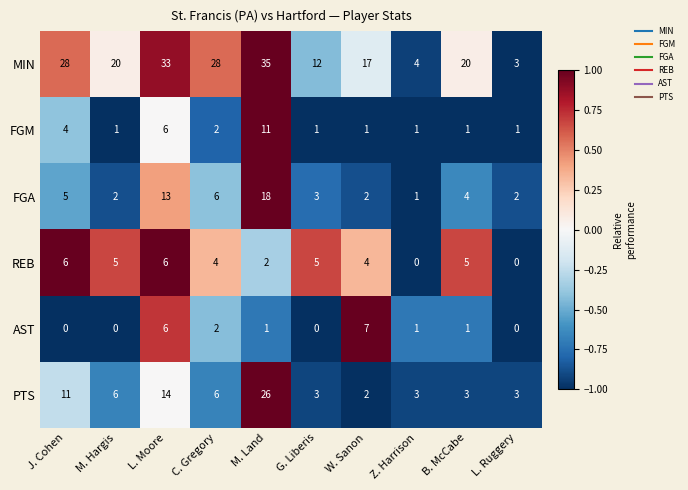

Count the number of categories in the chart.

10